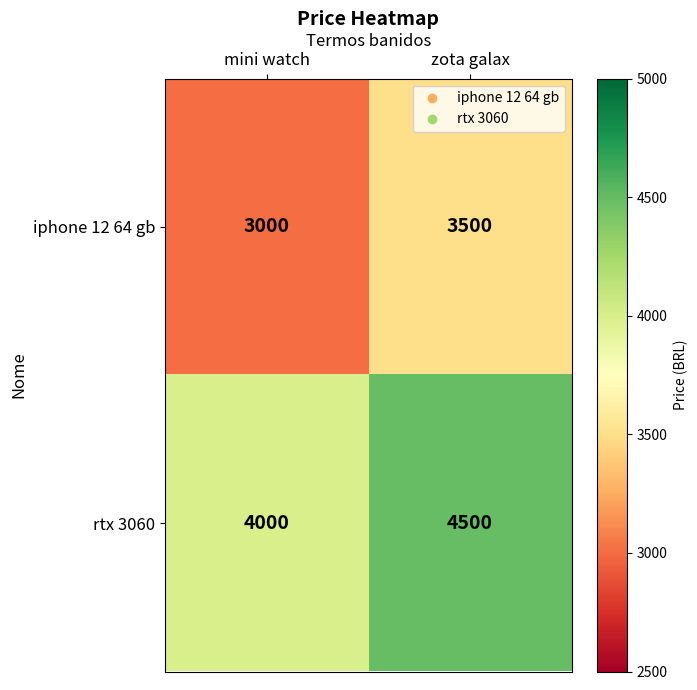

How many data points in rtx 3060 are less than 4500?

1